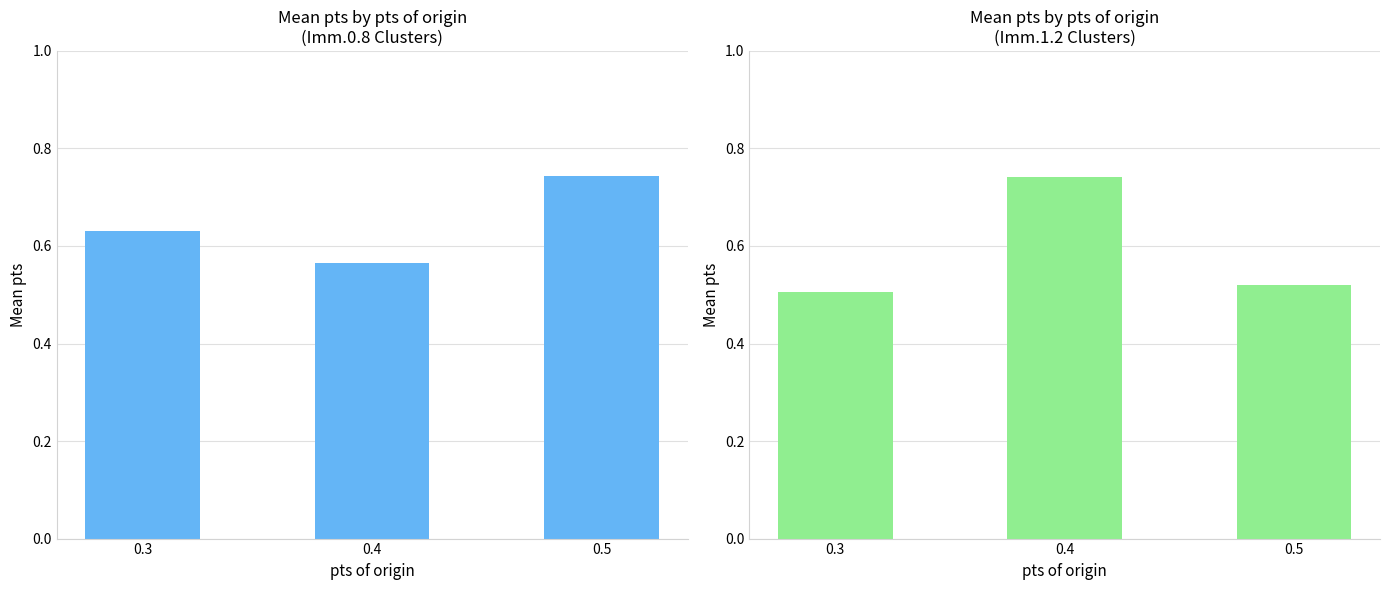

How many Imm.1.2.x clusters values are between 0 and 1?

3